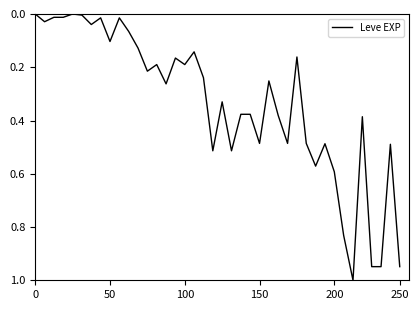

How many lines are shown in the chart?

1